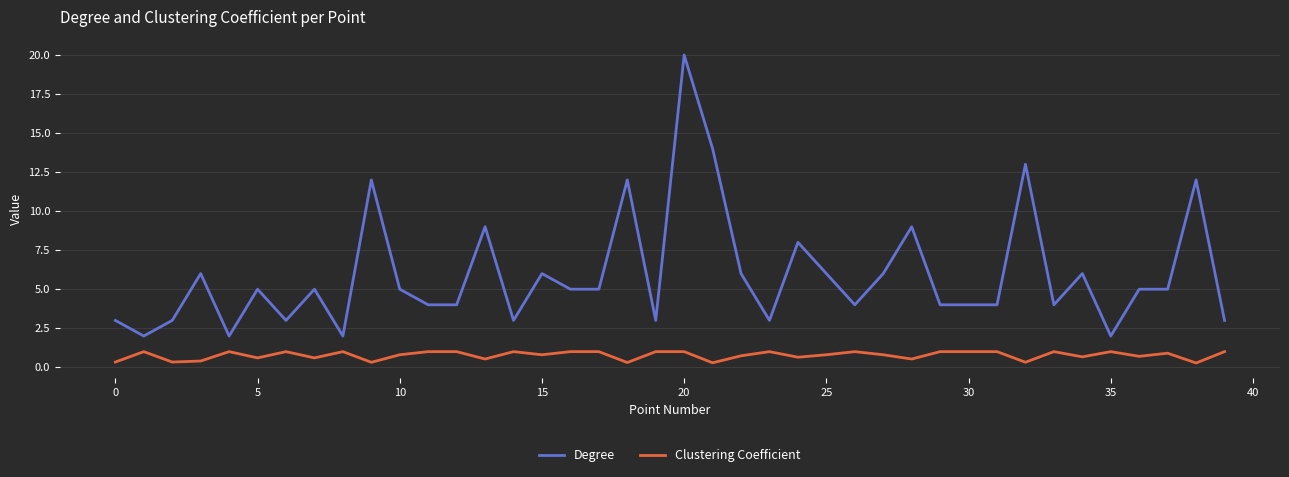

What is the highest value of the Degree series?

20.0